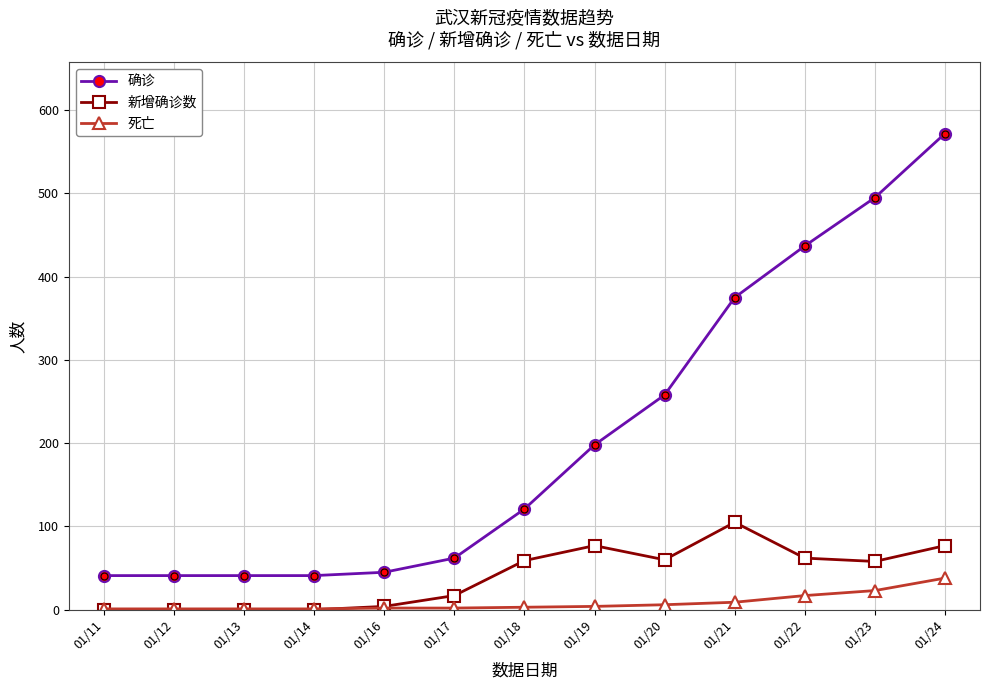

Which series has the largest total across all categories?

确诊